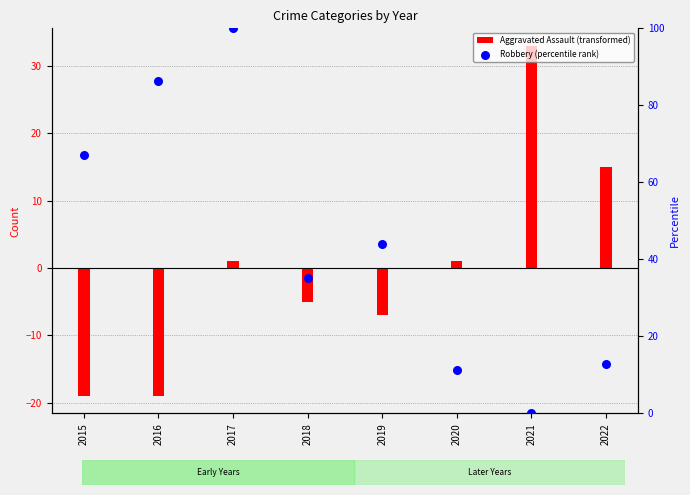

Which series contains the lowest Y value?

Aggravated Assault (transformed)